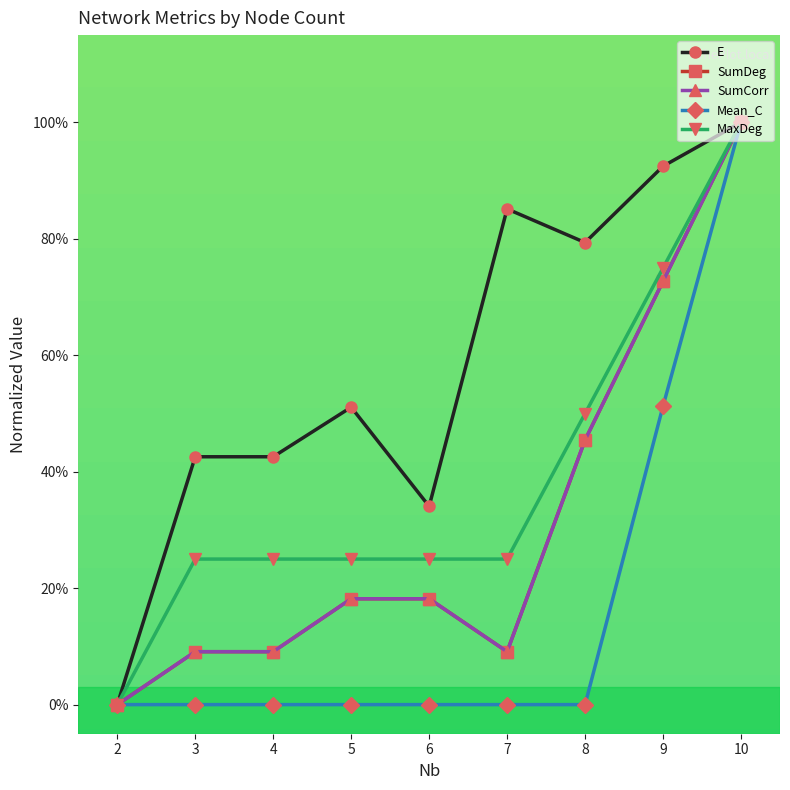

True or false: SumCorr and E intersect in this chart.

False